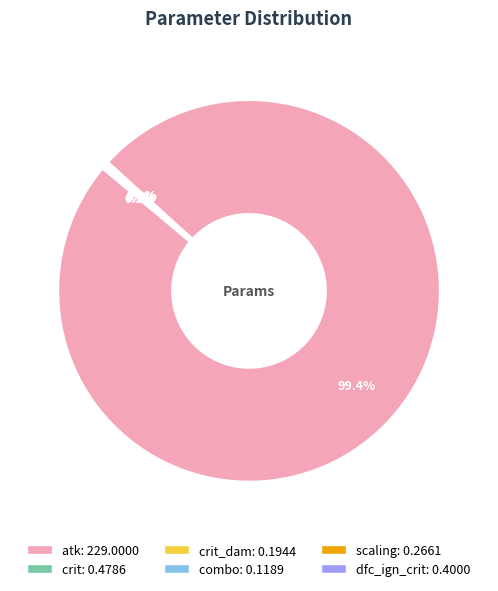

To the nearest percent, what is the difference between the largest and smallest slice percentages?

99%